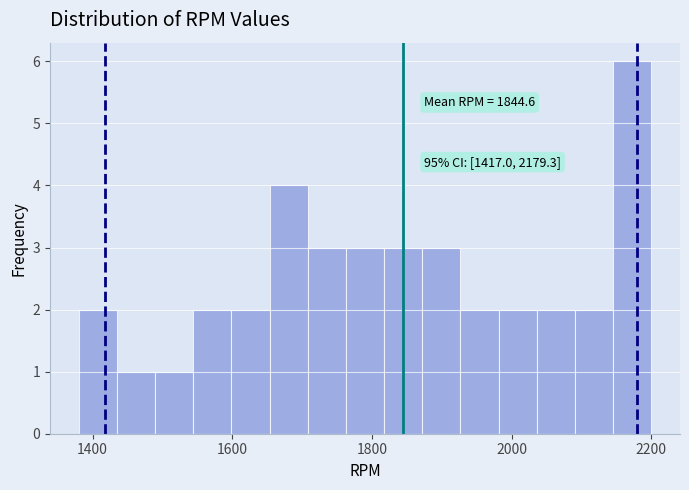

Read against the x-axis, roughly where is the centre of the tallest bar?

2180